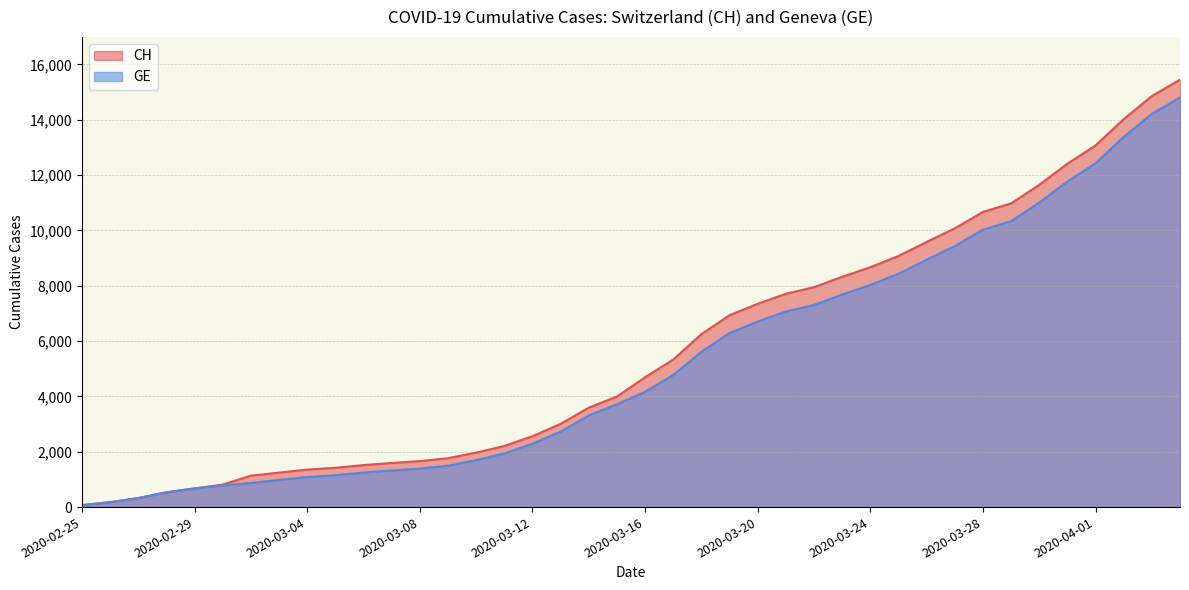

What is the highest value of the CH series?

15450